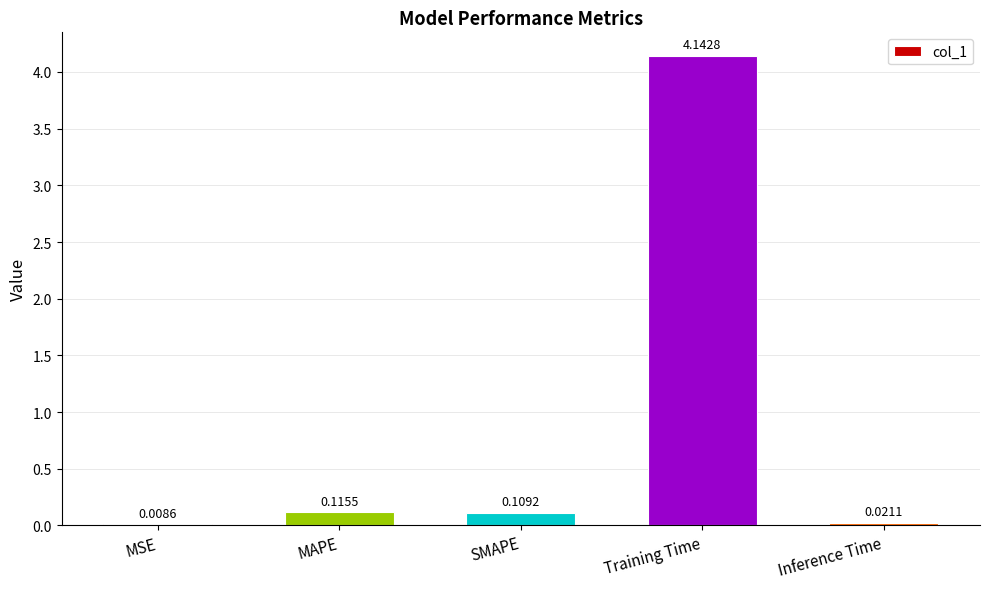

What is the change in value from MAPE to Training Time?

+4.0